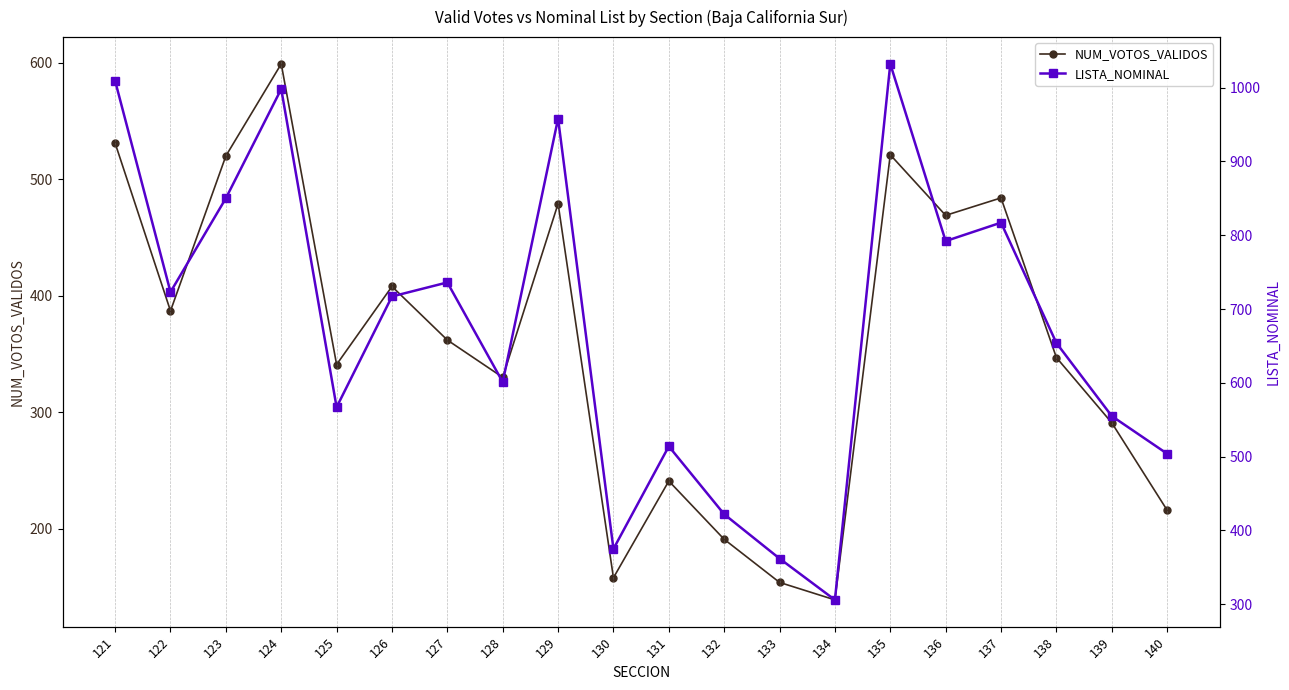

What is the sum of all NUM_VOTOS_VALIDOS values?

7168